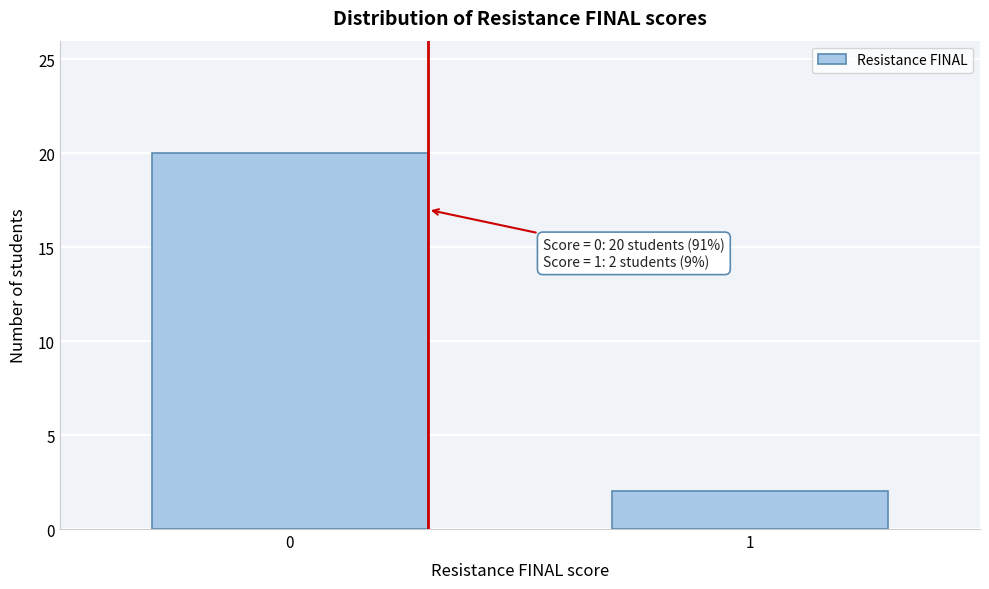

Reading right to left, extract all data points from this chart.

2	20